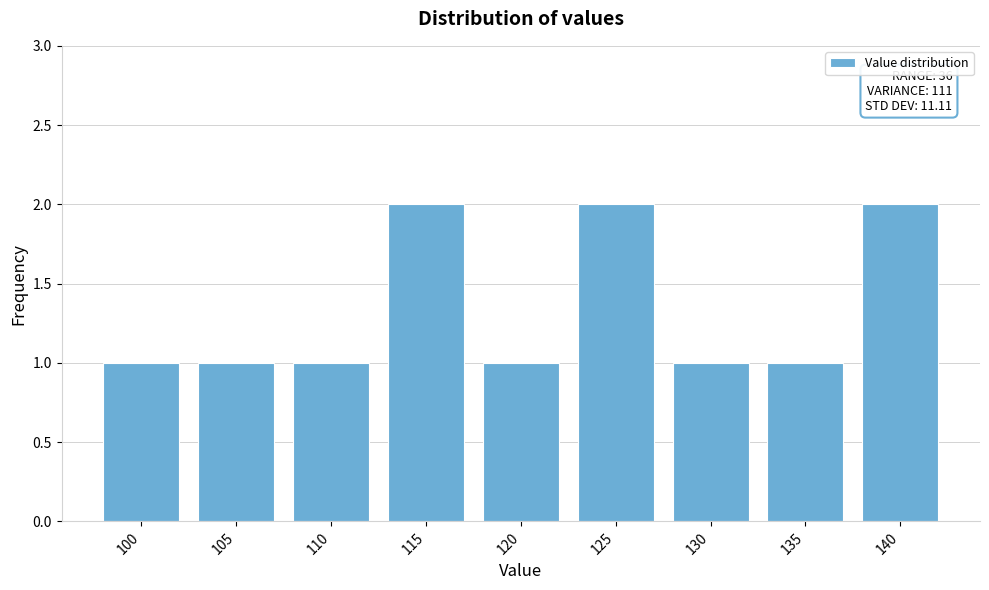

Reading left to right, transcribe all the data shown in this chart.

100=1	105=1	110=1	115=2	120=1	125=2	130=1	135=1	140=2